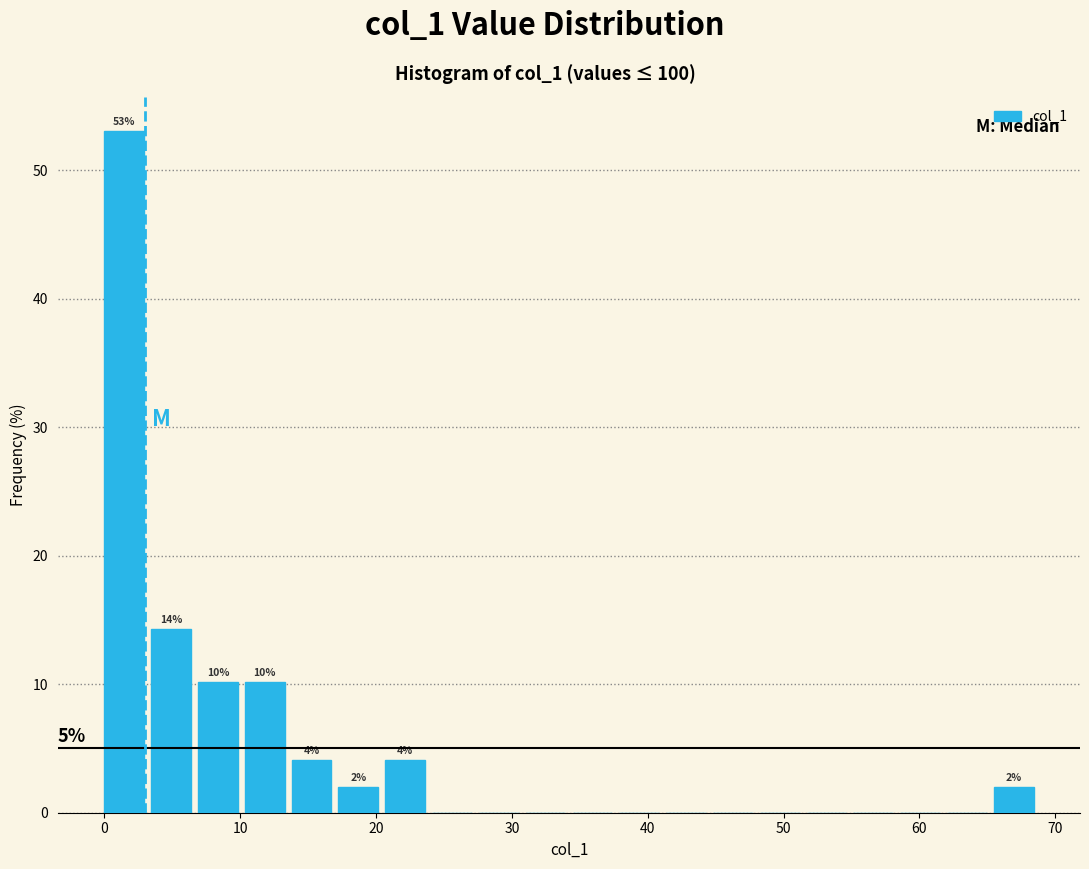

Around what value on the x-axis is the tallest bar? Give the approximate position of its centre, as read against the axis.

1